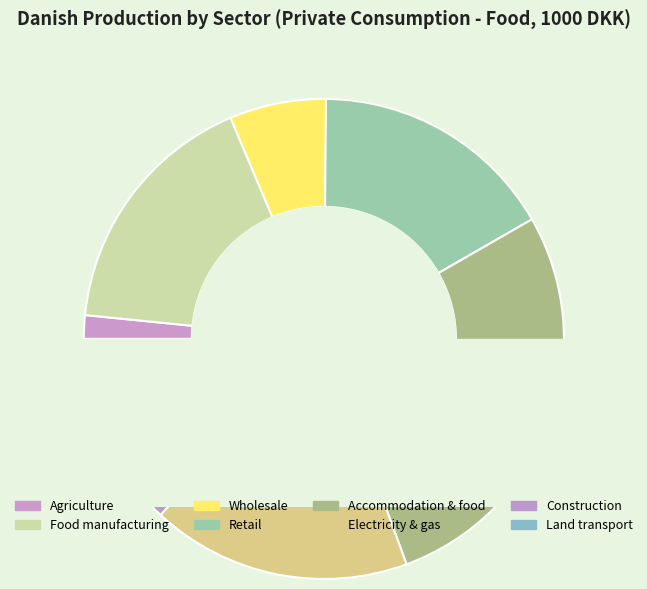

What percentage do Wholesale and Land transport together represent?

17.5%